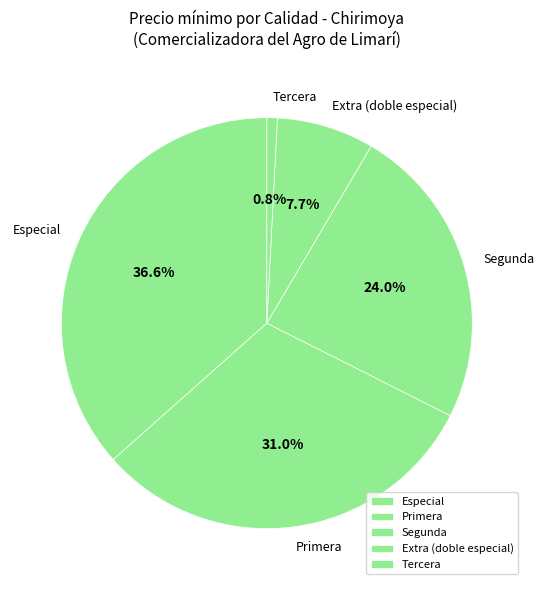

Rank the categories by value from lowest to highest.

Tercera, Extra (doble especial), Segunda, Primera, Especial